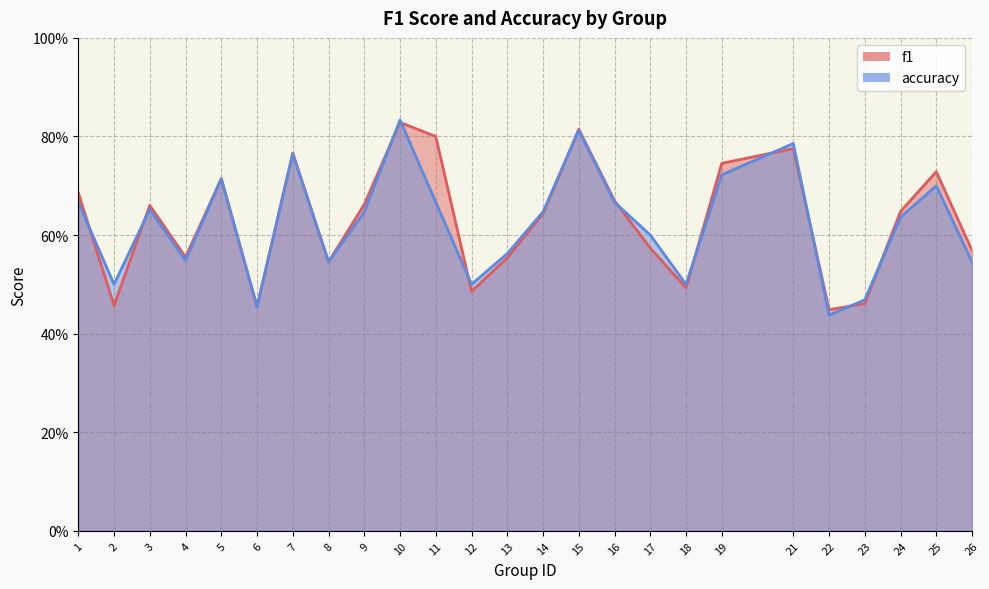

True or false: f1 has more than 0 points higher than both neighbors.

True